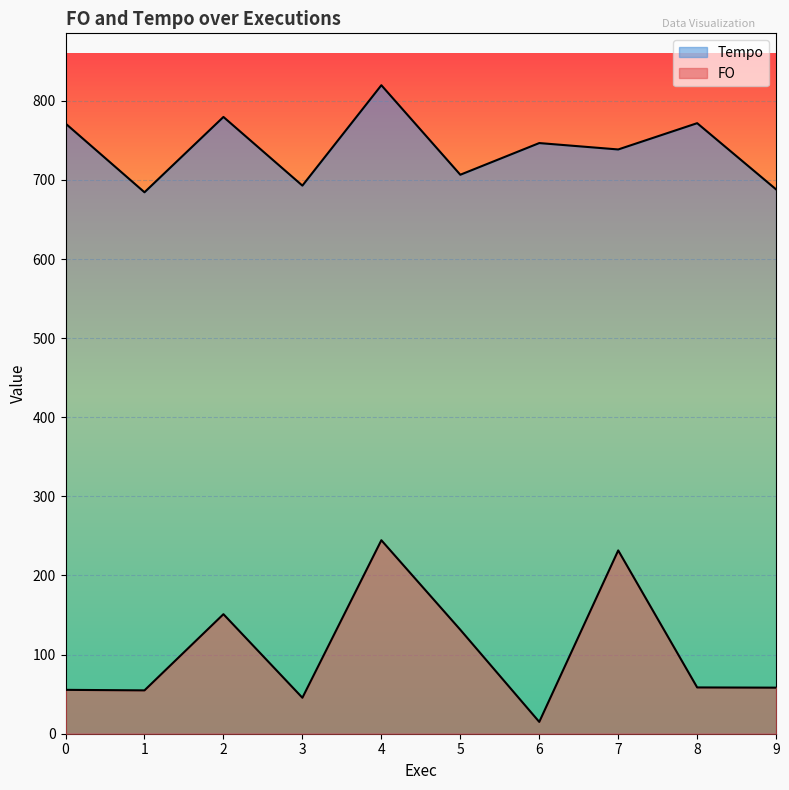

True or false: FO and Tempo intersect in this chart.

False